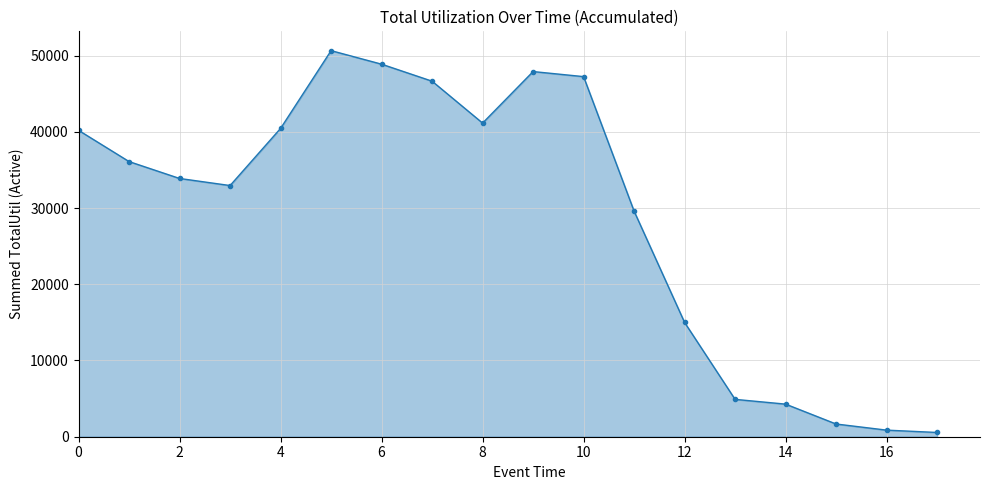

Reading right to left, extract all data points from this chart.

558	865	1668	4277	4901	14995	29597	47243	47907	41147	46644	48875	50652	40451	32953	33881	36096	40194